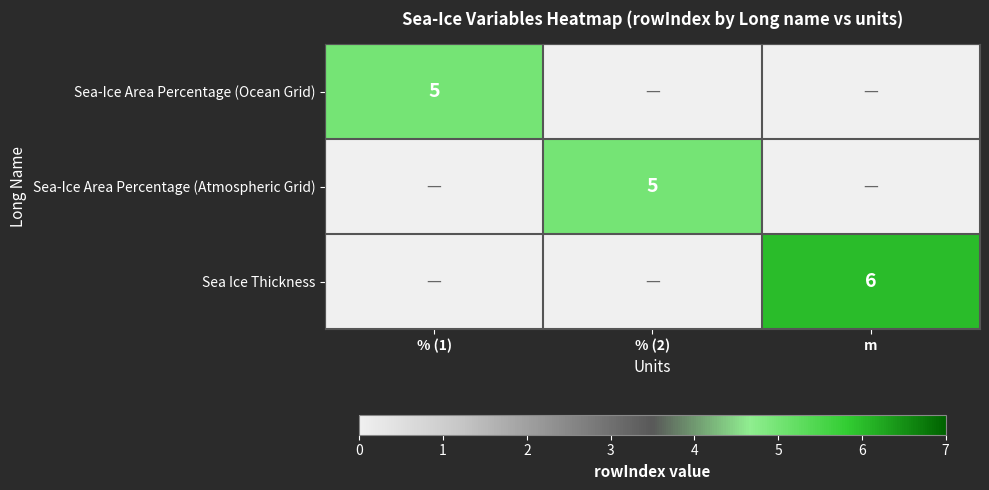

At which category does the chart reach its minimum across all series?

% (2)